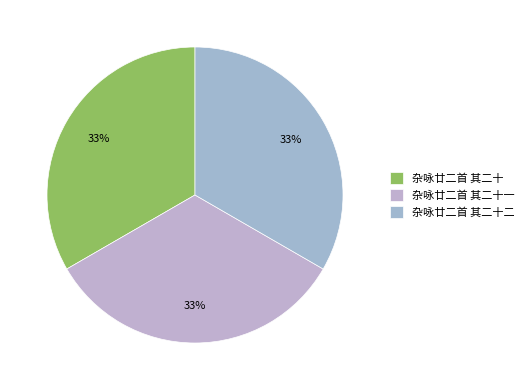

How many slices are in this pie chart?

3